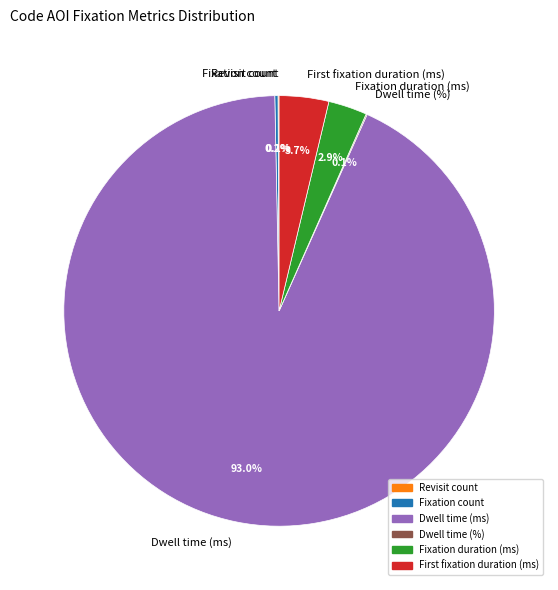

To the nearest percent, what portion does Dwell time (ms) represent?

93%